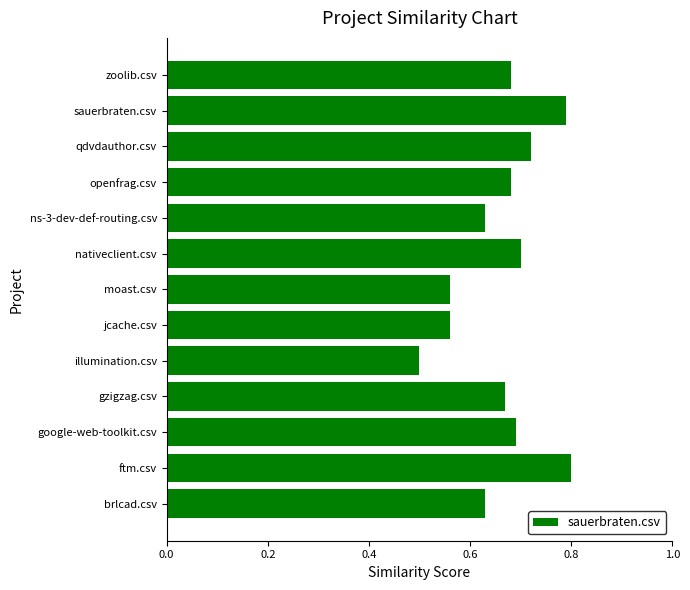

Is it true that the value at ftm.csv is 1.1?

False